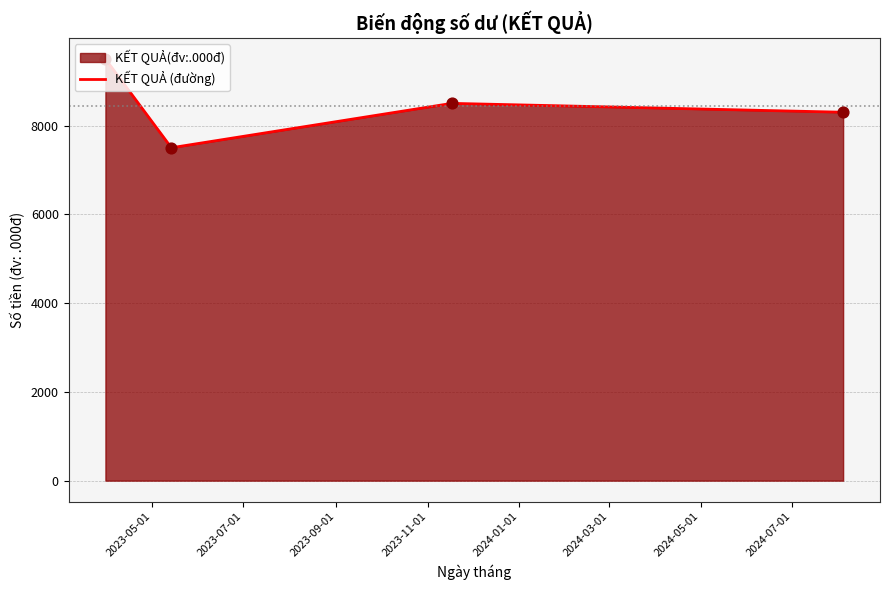

How many interior local valleys (lower than both neighbors) does the data have?

1